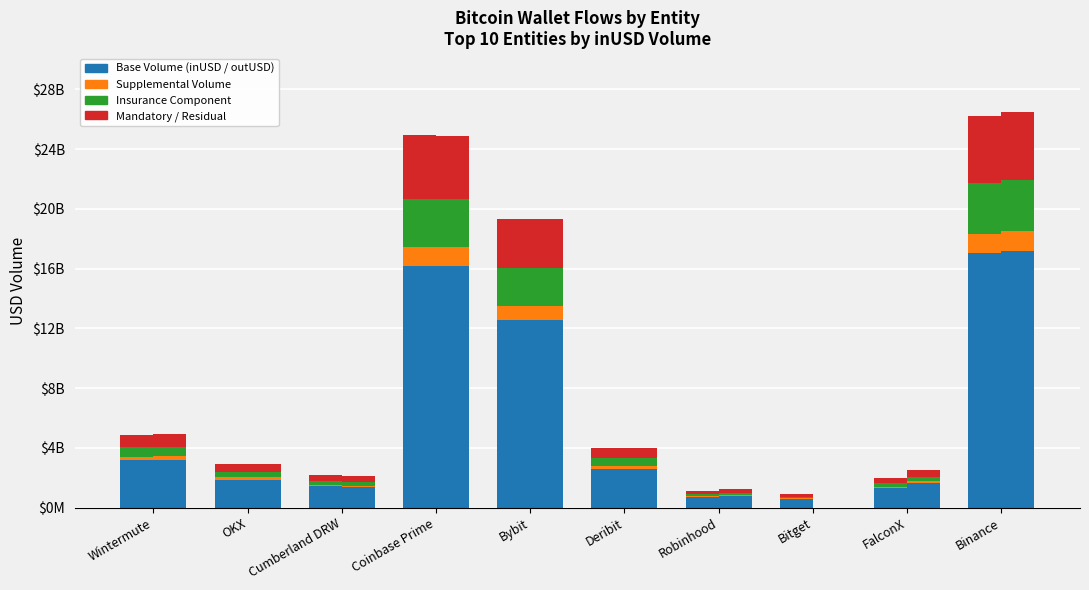

At which label does outValue first exceed 200772193?

Wintermute